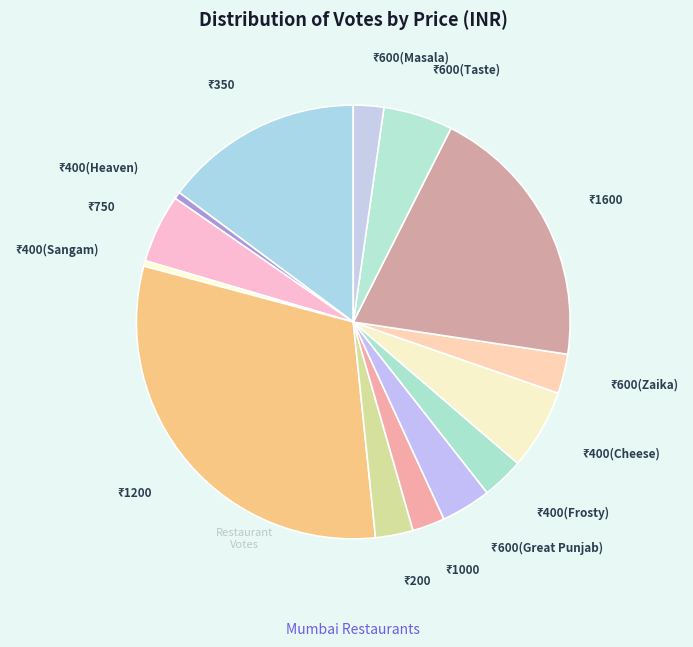

Which category has the smallest portion of the pie?

400(Sangam)